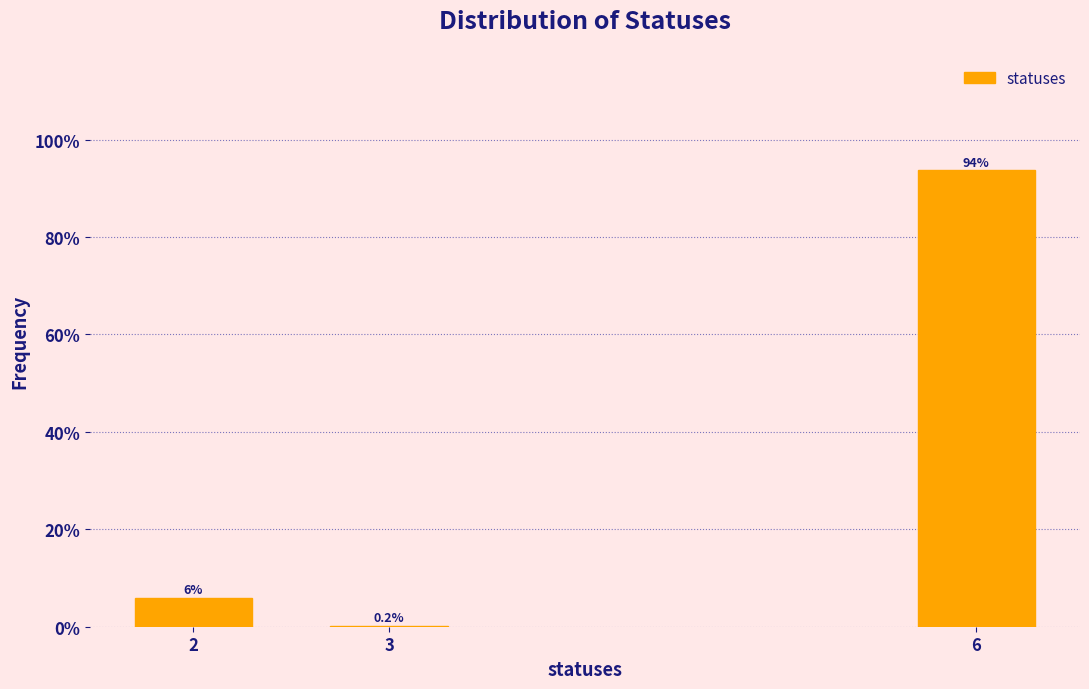

Reading left to right, what are all the values shown in this chart?

2=6.0	3=0.2	6=93.8